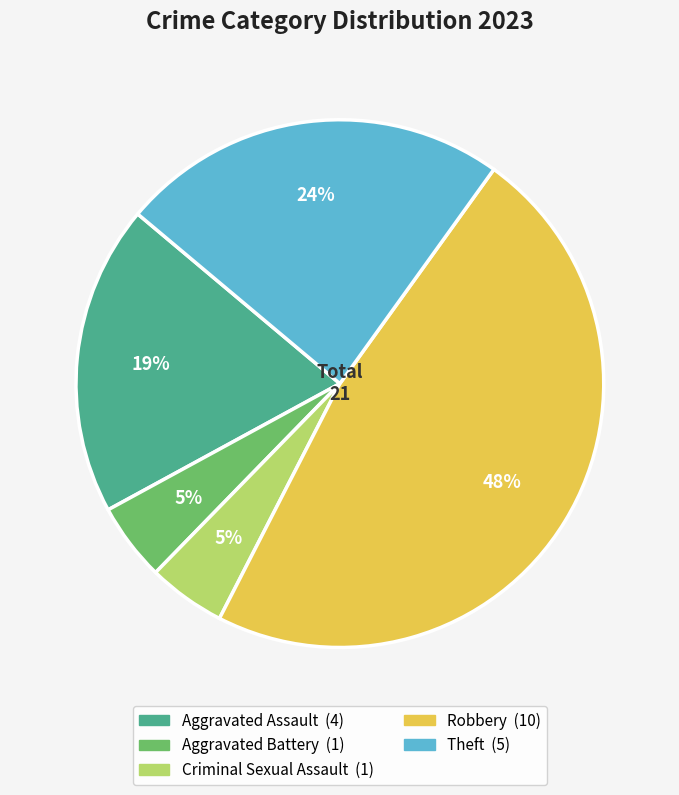

Is the sum of Robbery and Theft greater than half?

Yes